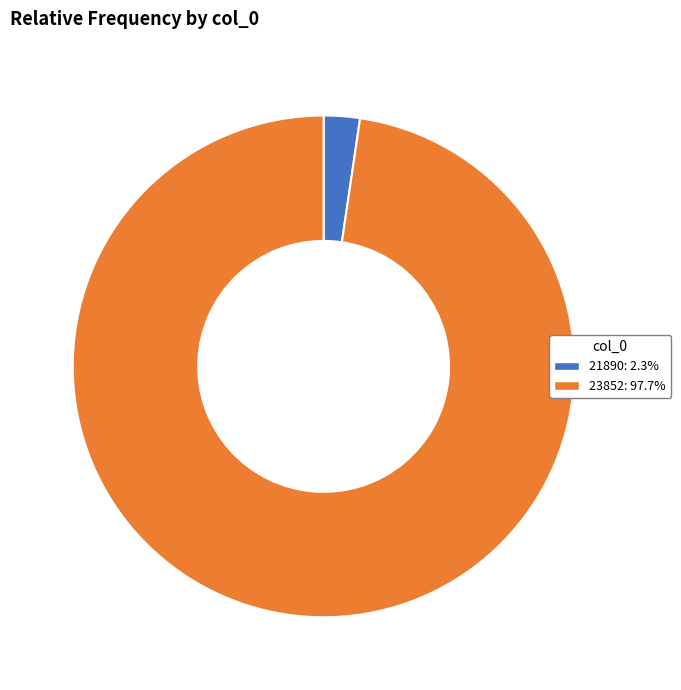

Which category has the biggest portion of the pie?

23852